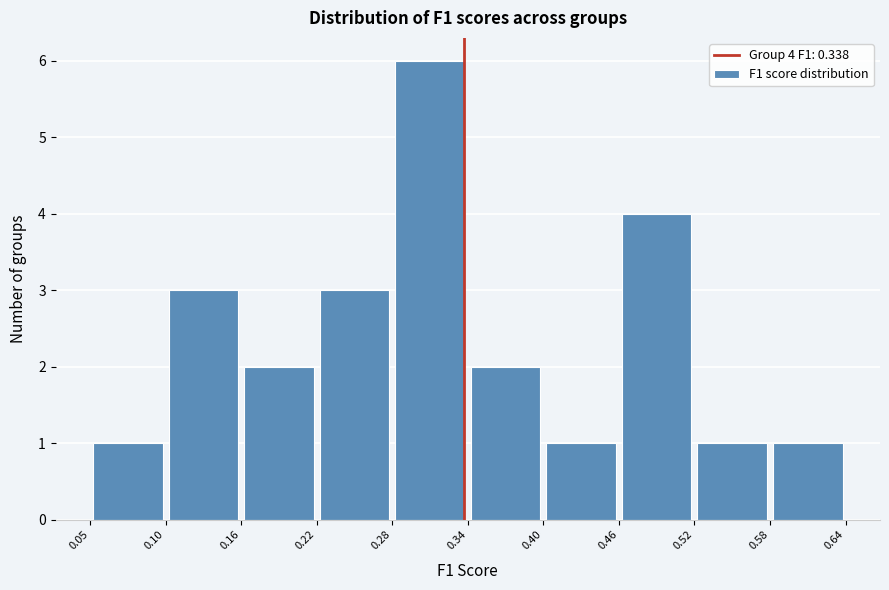

Over which range of the x-axis is the bar tallest?

0.28 to 0.34